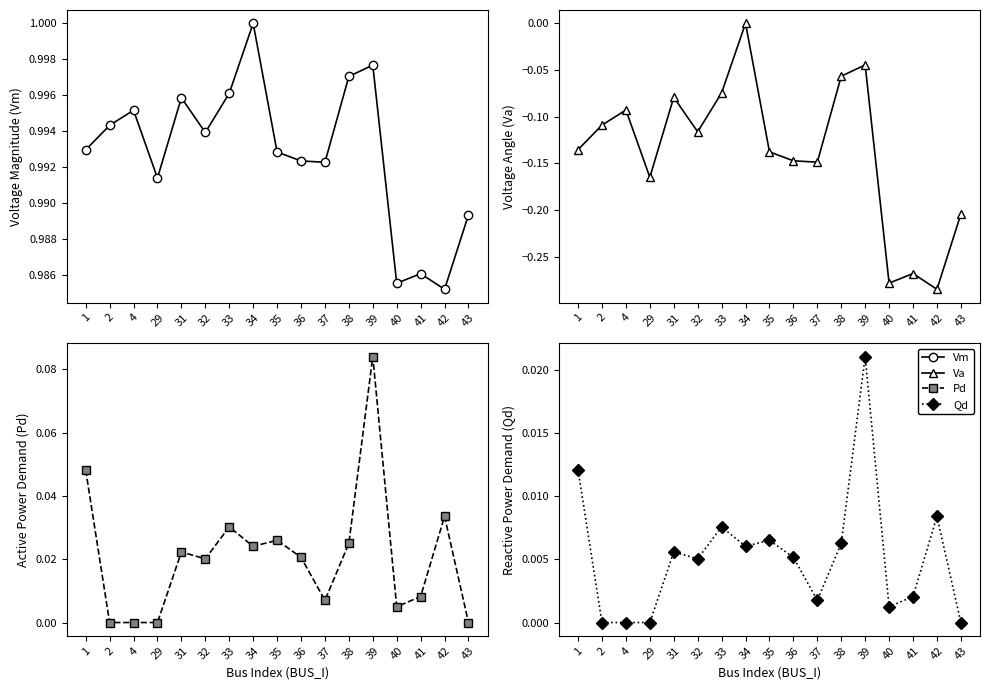

Reading right to left, extract all data points from this chart.

Vm: 1.0	1.0	1.0	1.0	1.0	1.0	1.0	1.0	1.0	1.0	1.0	1.0	1.0	1.0	1.0	1.0	1.0
Va: -0.2	-0.3	-0.3	-0.3	-0.0	-0.1	-0.1	-0.1	-0.1	0.0	-0.1	-0.1	-0.1	-0.2	-0.1	-0.1	-0.1
Pd: 0.0	0.0	0.0	0.0	0.1	0.0	0.0	0.0	0.0	0.0	0.0	0.0	0.0	0.0	0.0	0.0	0.0
Qd: 0.0	0.0	0.0	0.0	0.0	0.0	0.0	0.0	0.0	0.0	0.0	0.0	0.0	0.0	0.0	0.0	0.0